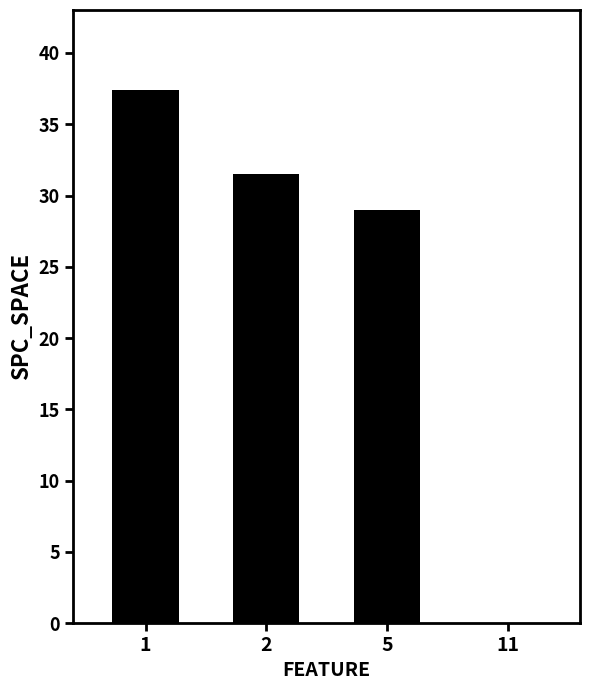

True or false: the data shows 31.5 at 2.

True